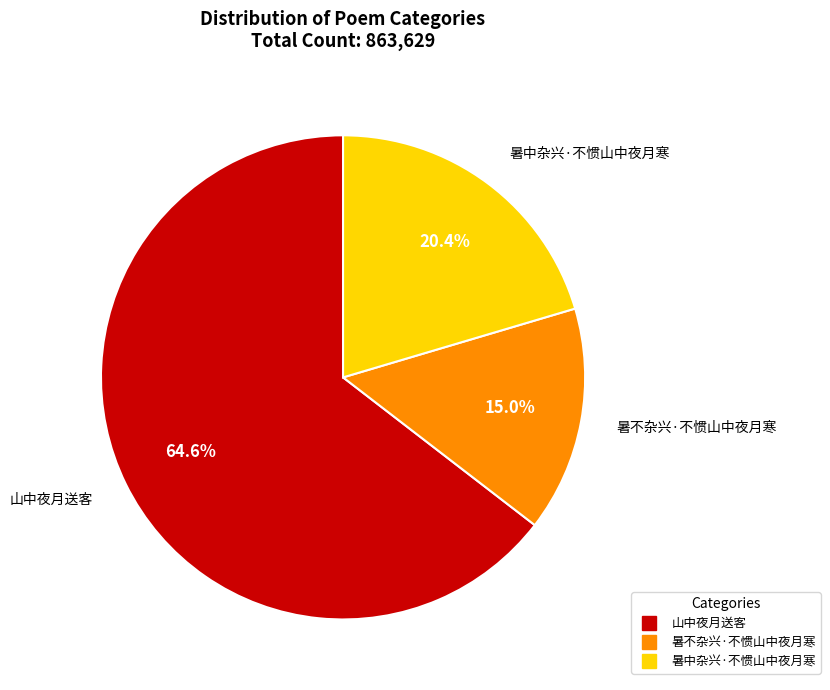

Which category has the smallest portion of the pie?

暑不杂兴·不惯山中夜月寒